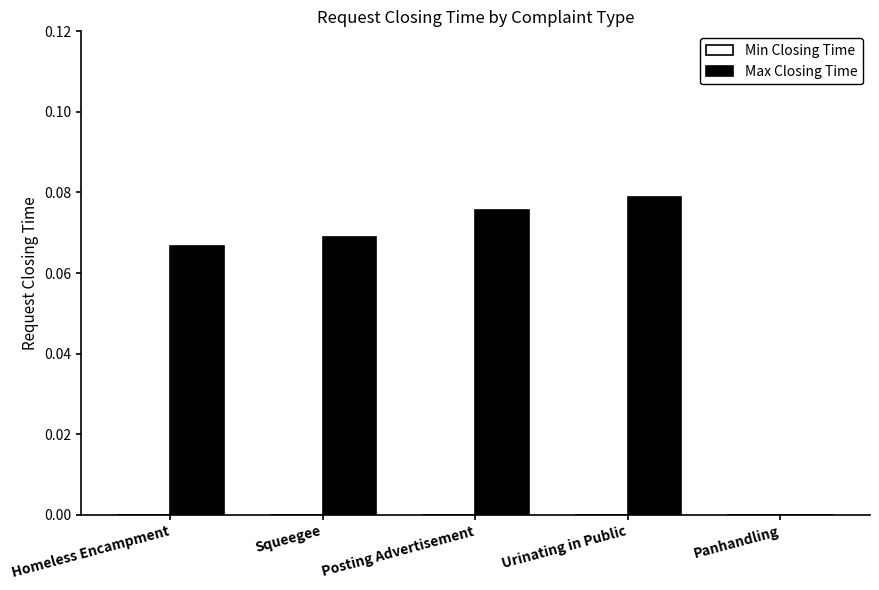

Which label corresponds to the largest value in the chart?

Urinating in Public